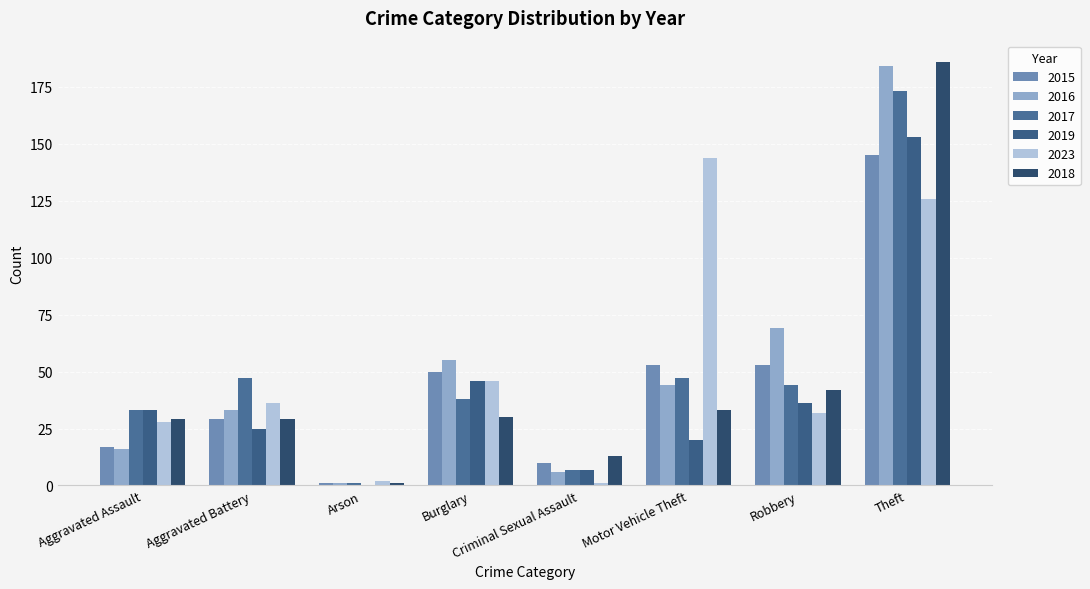

How many groups of bars are there?

8